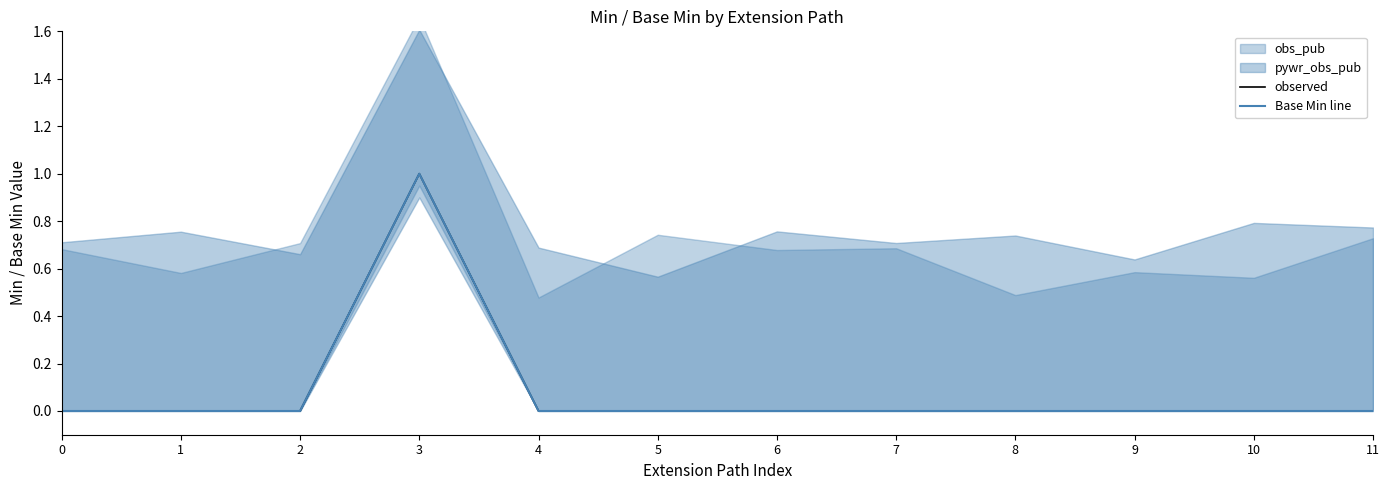

In observed, how many points are higher than both neighbors (excluding endpoints)?

1